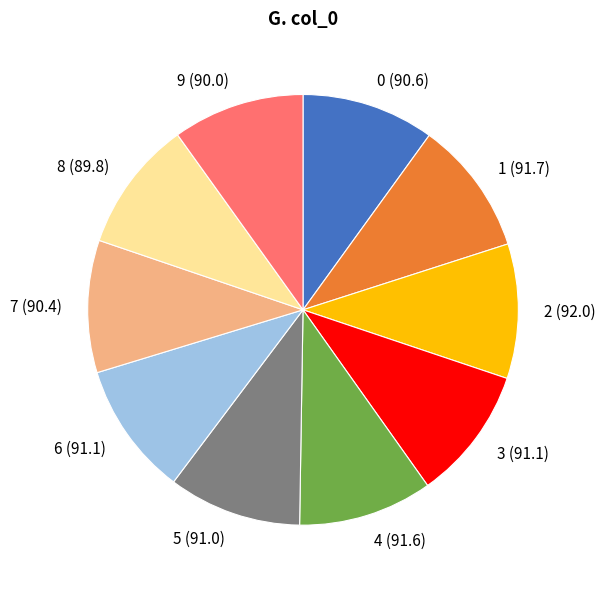

Is the sum of 9 and 7 greater than half?

No